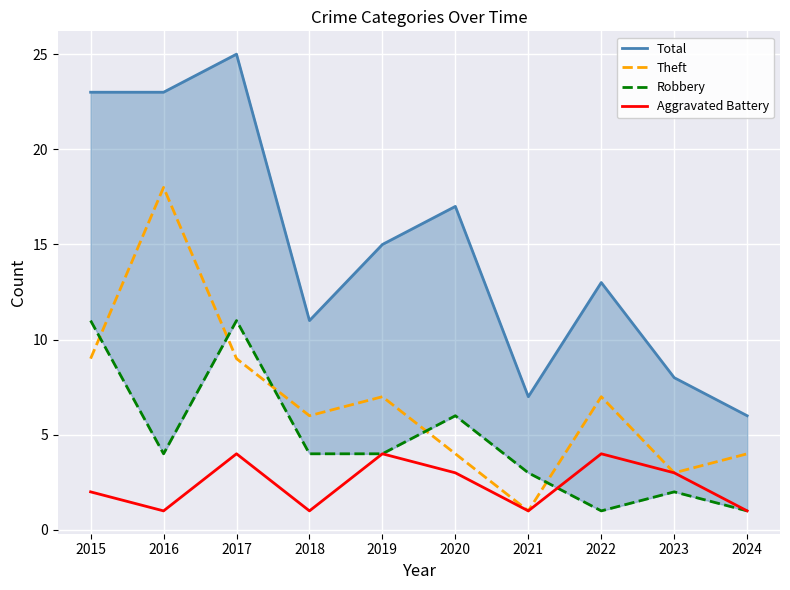

What is the sum of all Total values?

148